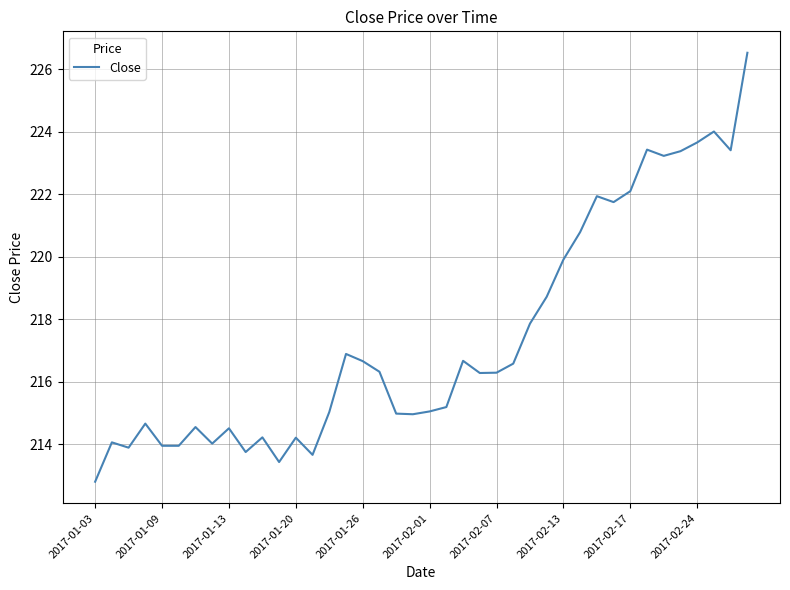

What is the minimum value shown in the chart?

212.8